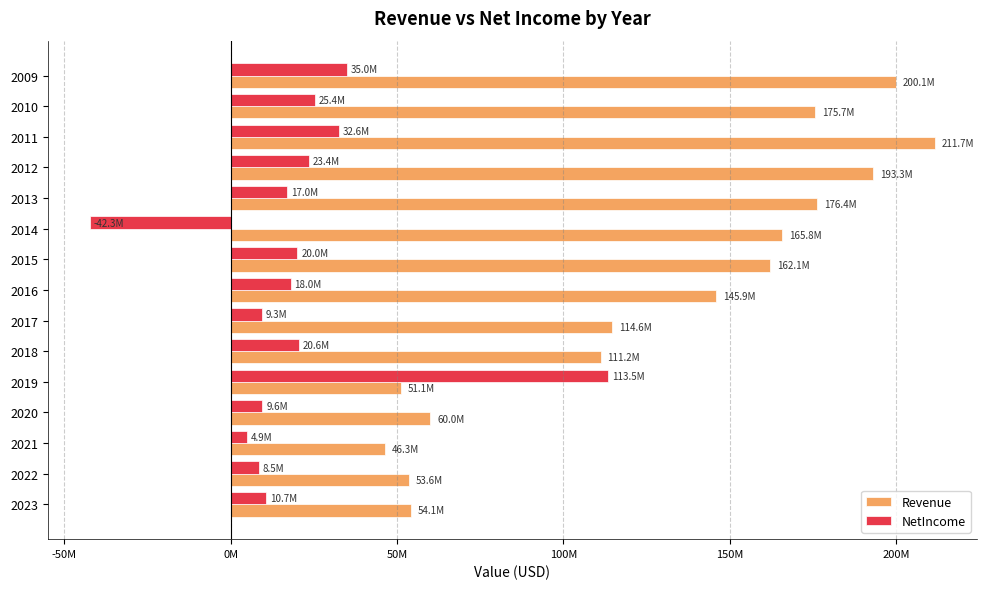

Where does the Revenue series first go above 145855000?

2015